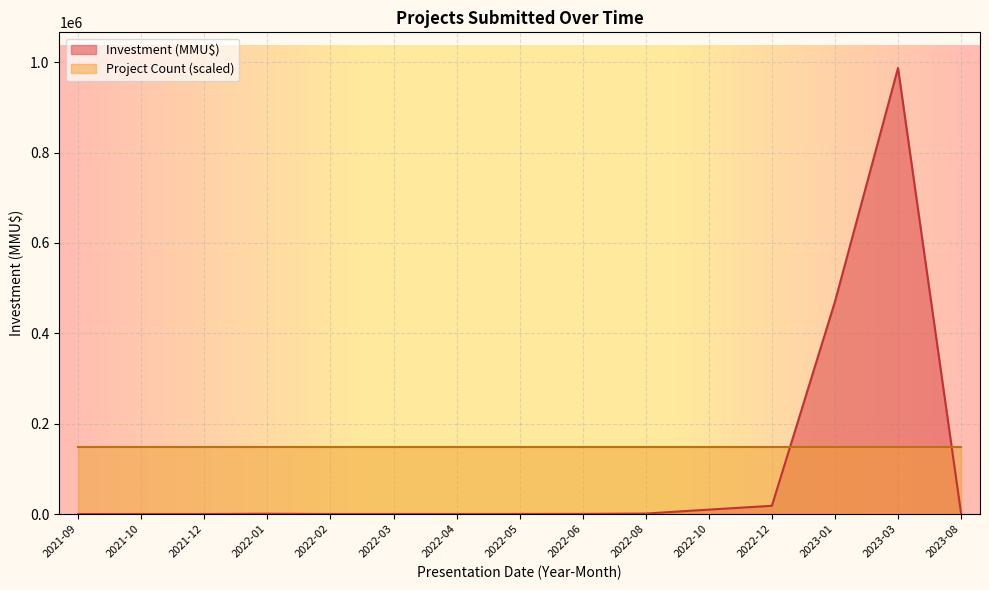

What value does the data have at 2022-04?

5